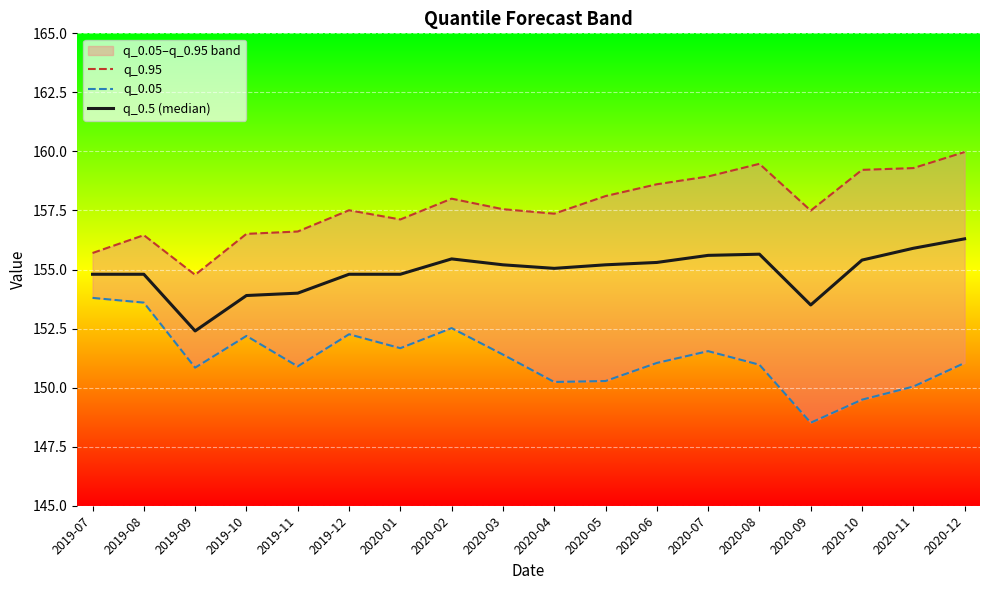

What is the maximum value shown in the chart?

160.0